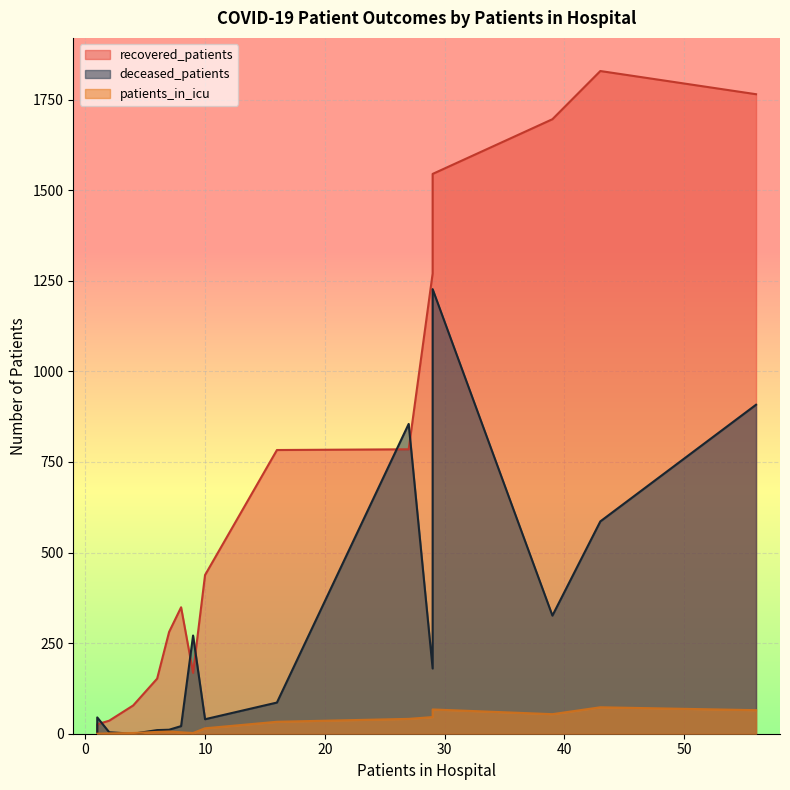

Which series has the widest spread of values?

recovered_patients